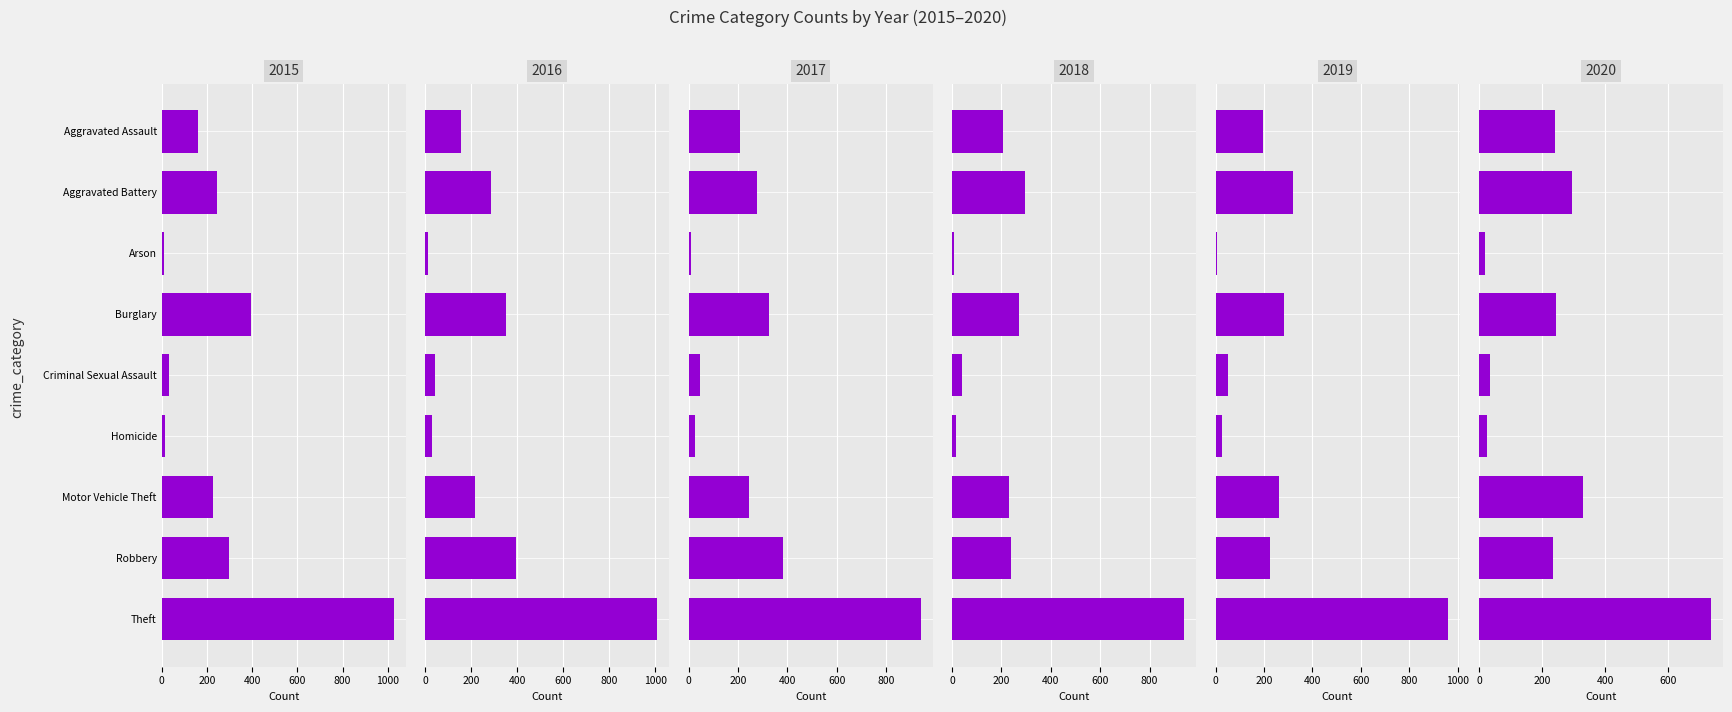

The 2019 series shows 397 at Burglary. True or false?

False